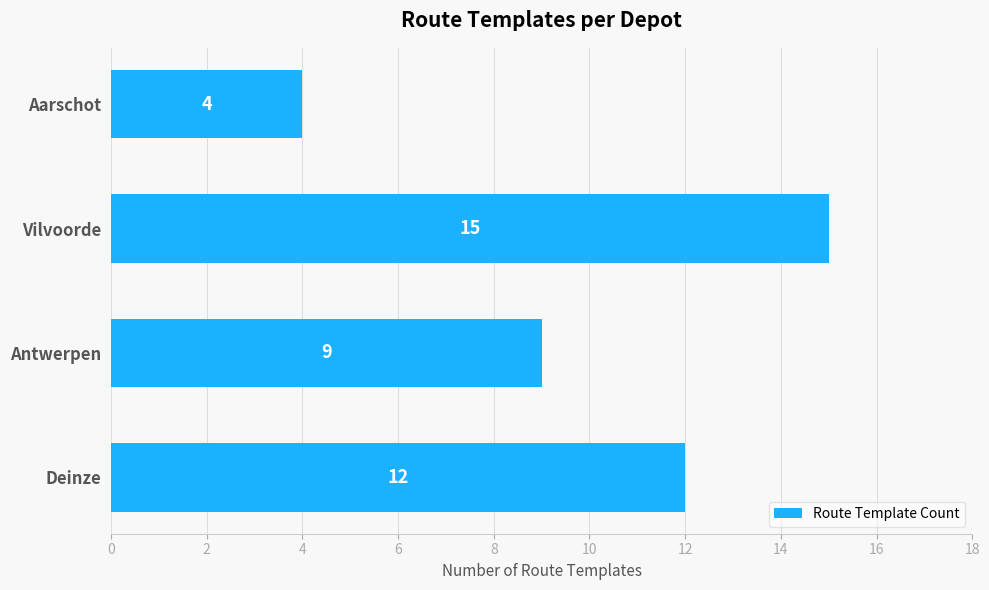

What value does the data have at Deinze?

12